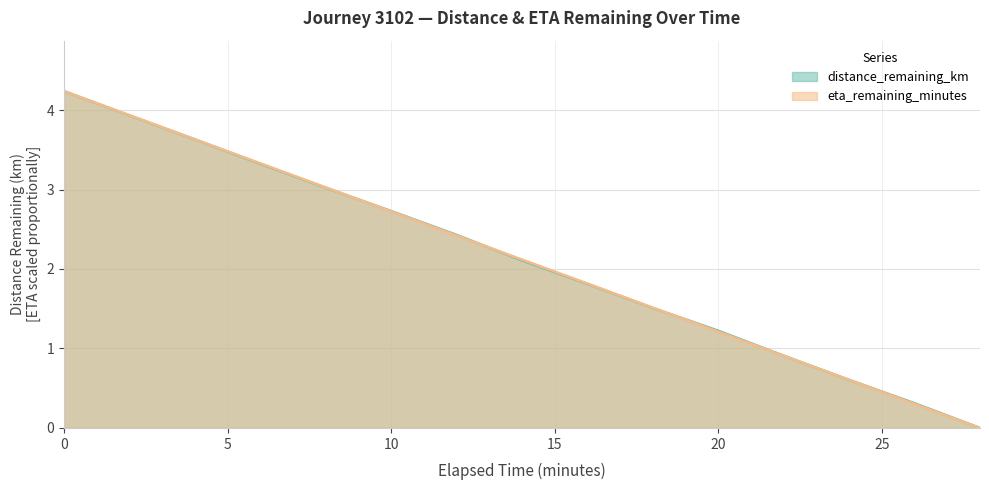

What is the value of the eta_remaining_minutes point at the 14th from the left?

0.3